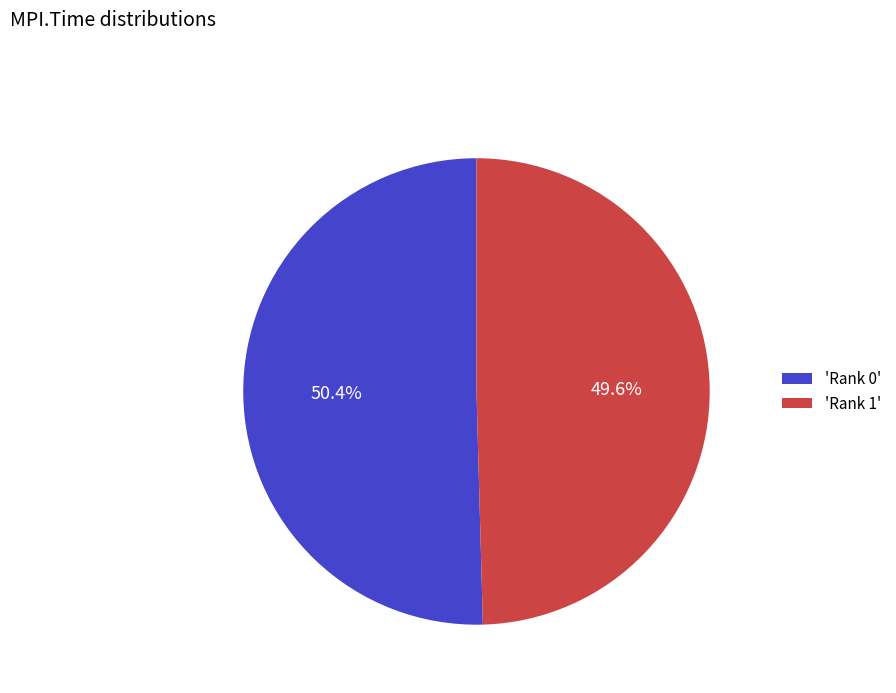

What portion of the pie excludes 'Rank 0'?

49.6%